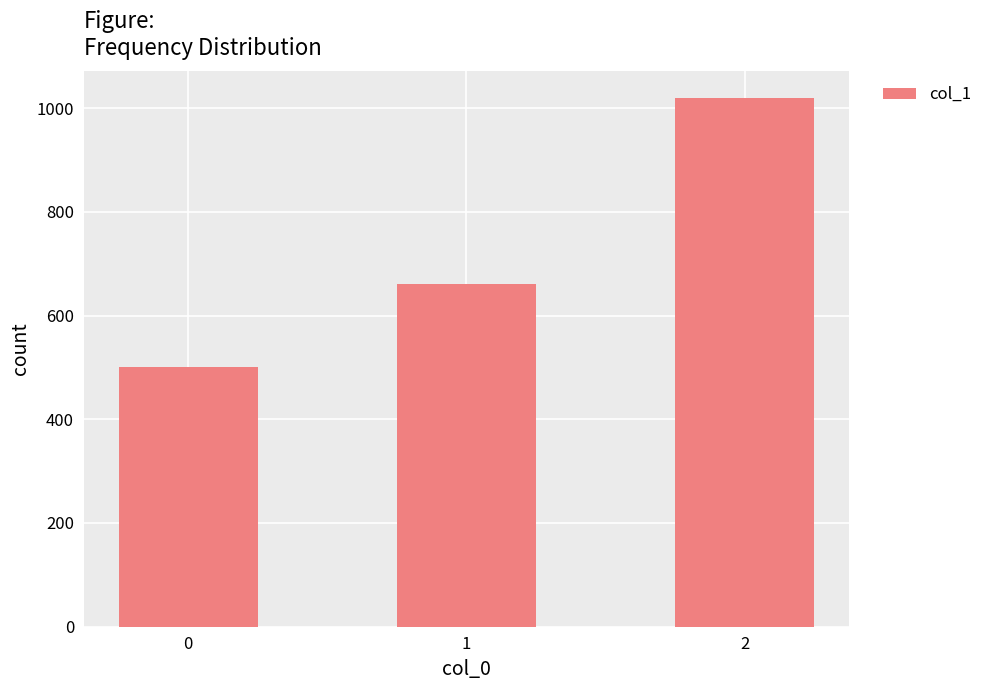

Reading left to right, transcribe all the data shown in this chart.

500	660	1020